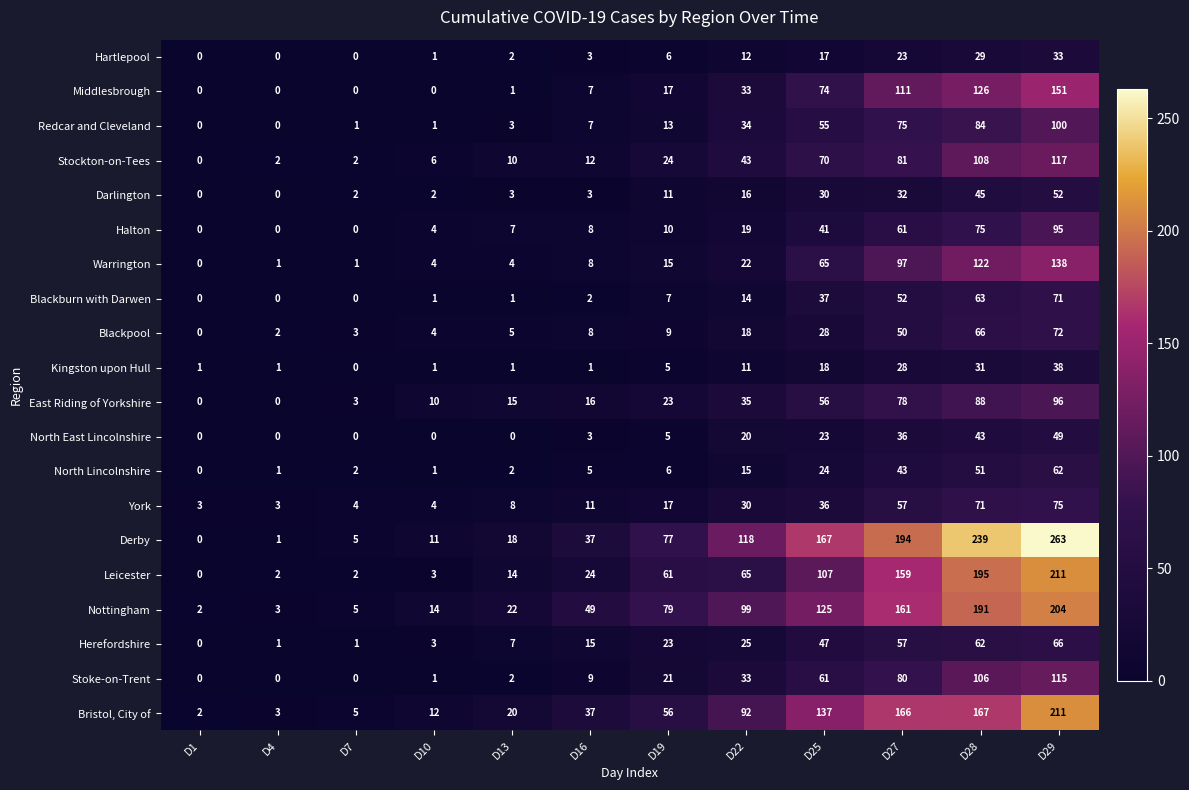

What value does the Warrington series have at D28, to the nearest 50?

100